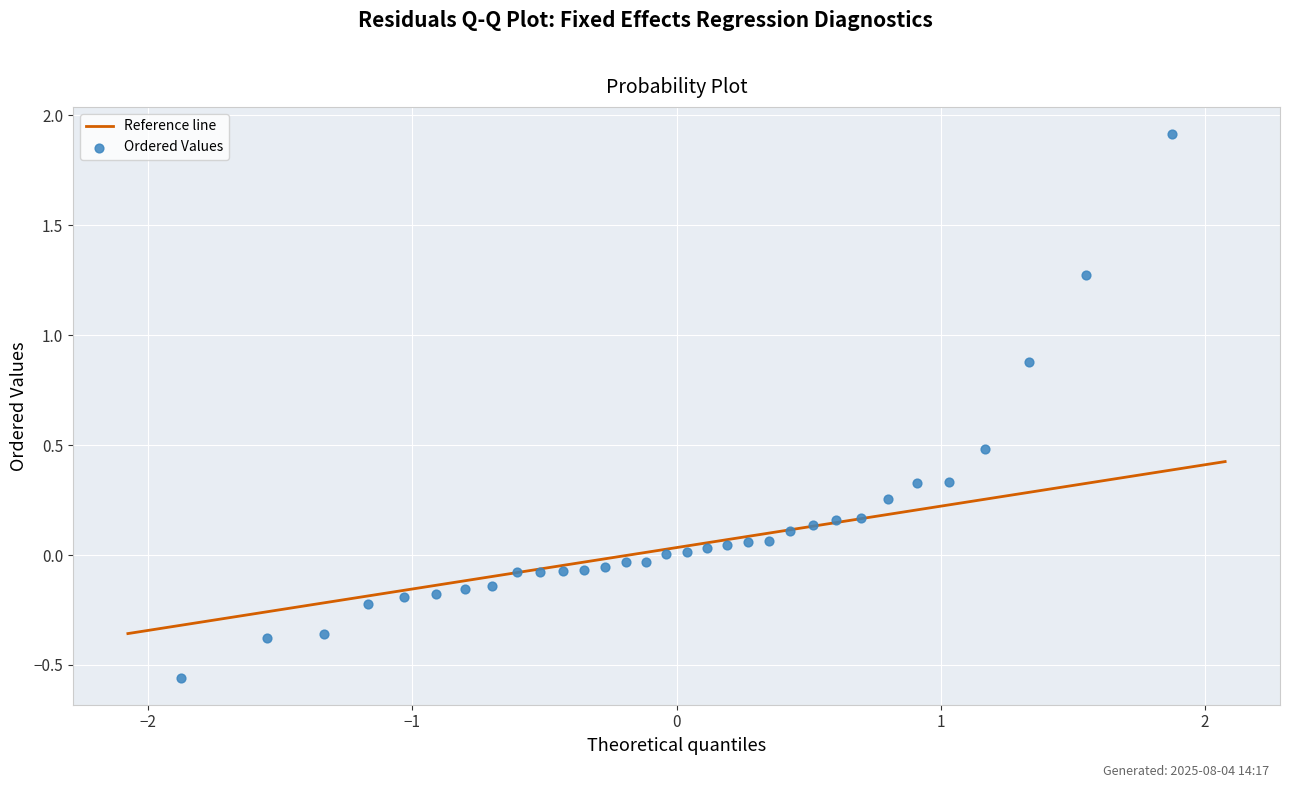

What is the range of X values (max minus min)?

3.8